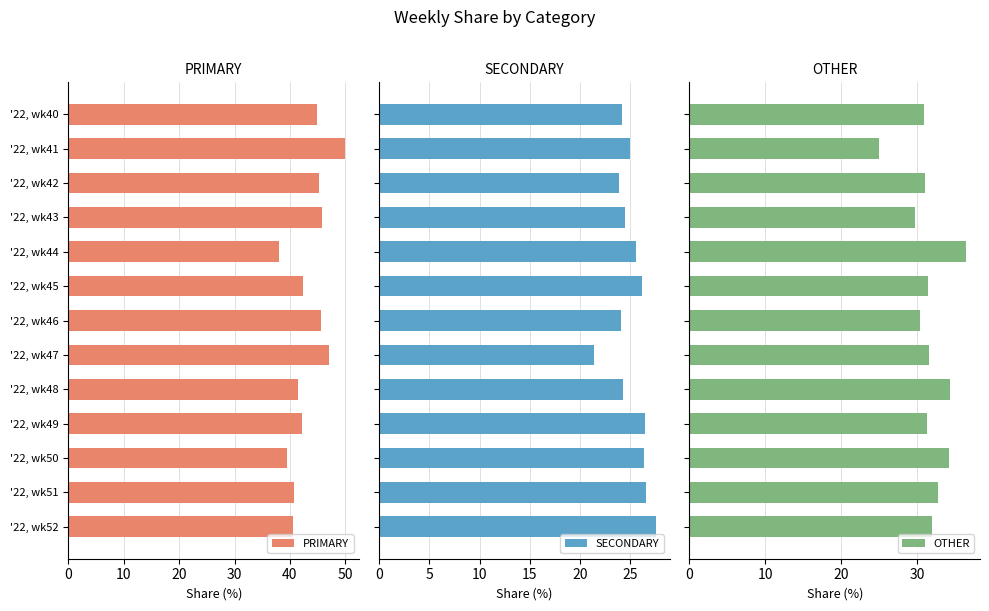

What is the difference between the maximum and second lowest values in the PRIMARY series?

10.5